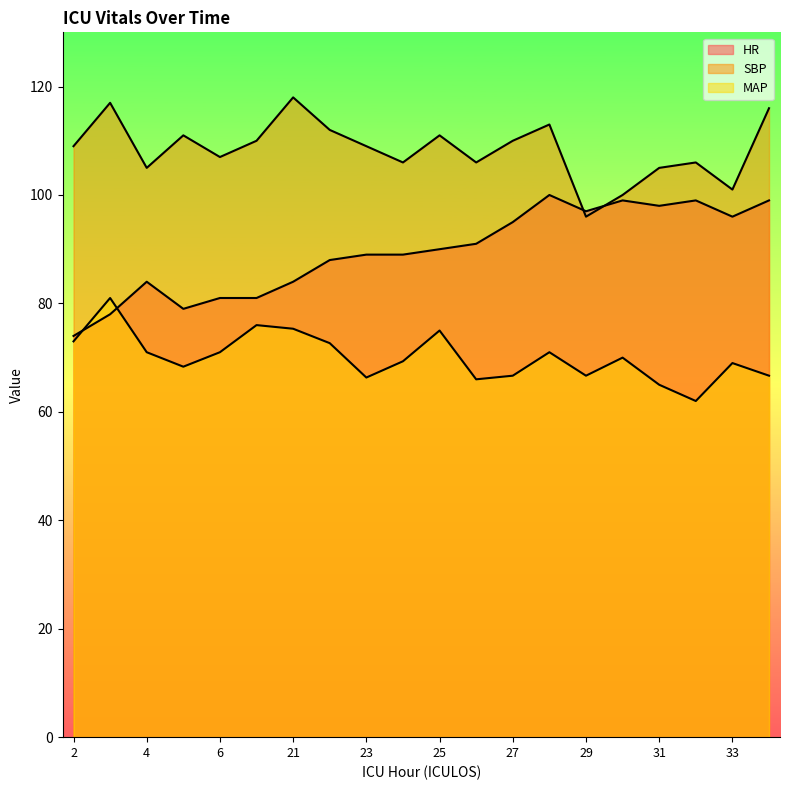

What is the spread (max minus min) of values at 30?

30.0